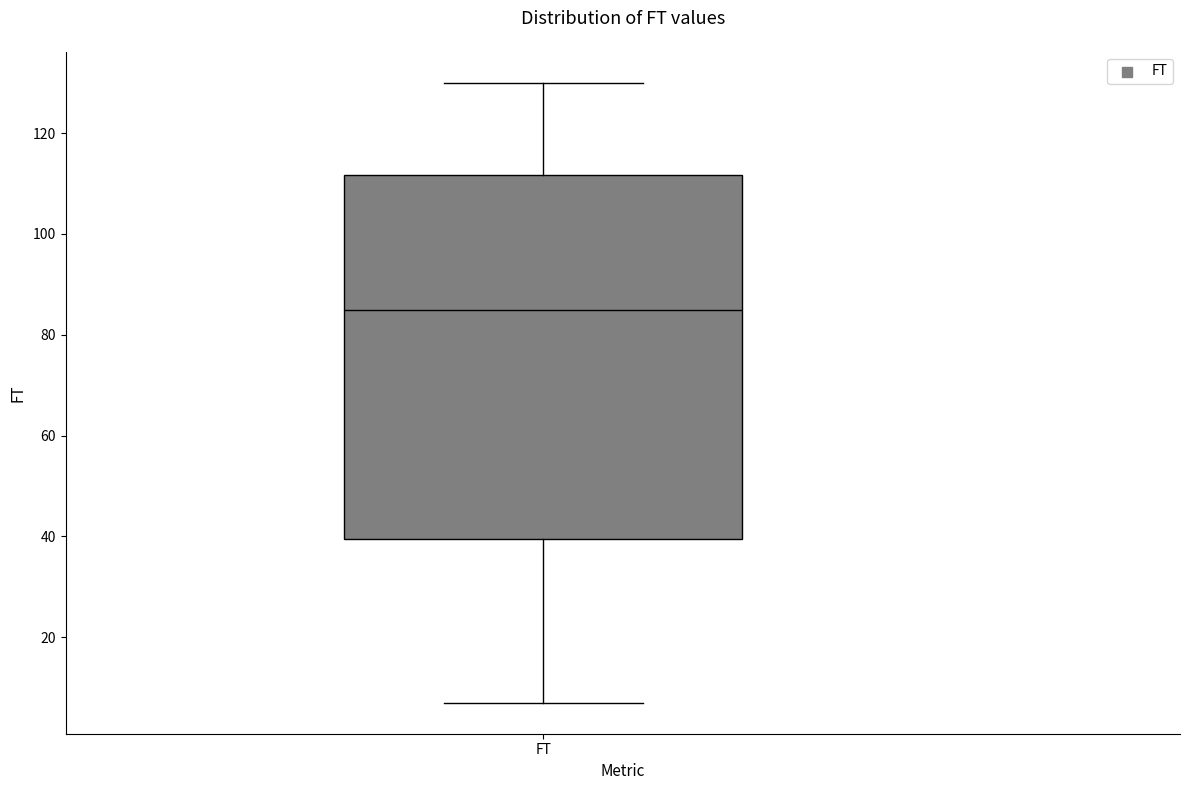

Read this box plot against the y-axis: the position of the median line, the range covered by the box, and the ends of both whiskers. The values are not printed on the chart, so give them approximately, as read against the axis.

median 86, box 40 to 112, whiskers 8 to 130